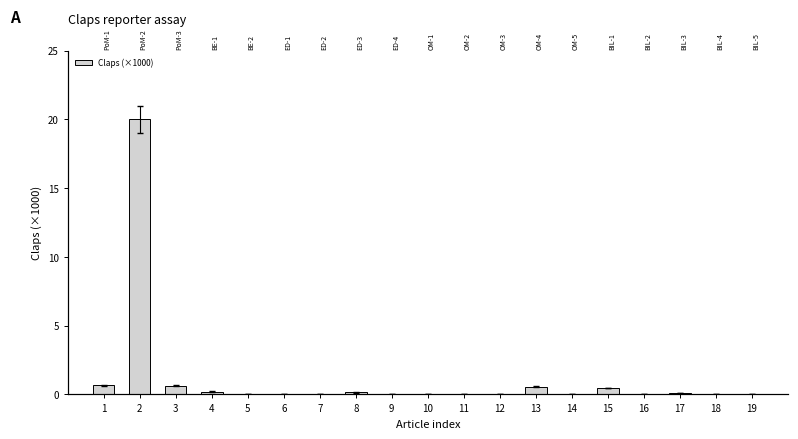

Which has a higher value, 16 or 14?

14